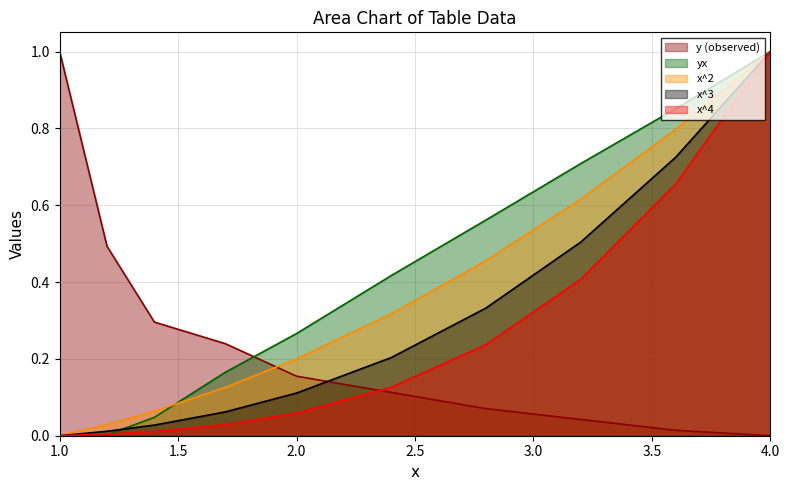

What is the maximum value for x^4?

1.0